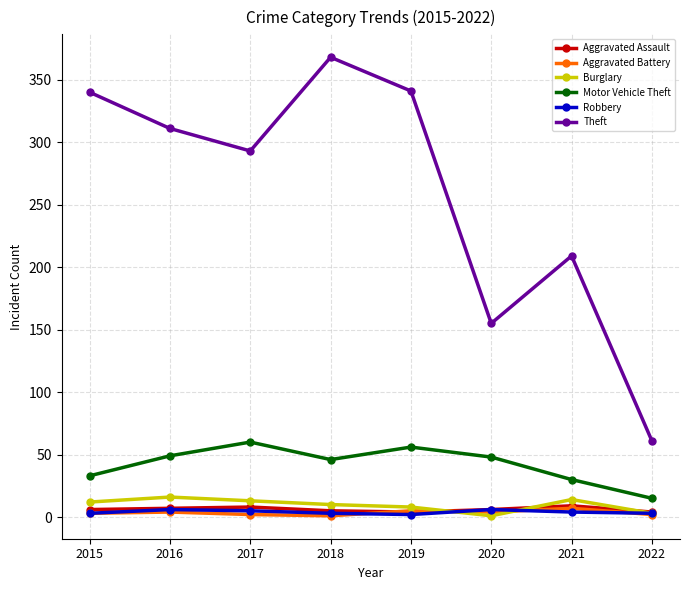

In Motor Vehicle Theft, how many points are lower than both neighbors (excluding endpoints)?

1